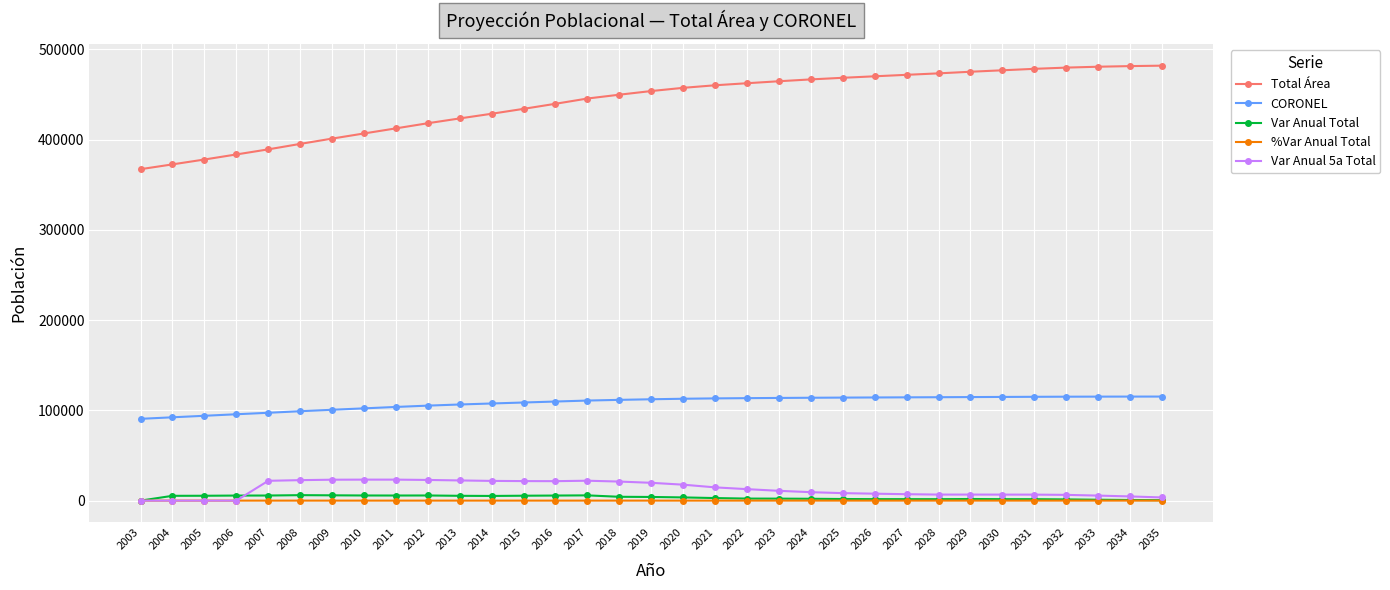

What are all the series names shown in the legend?

Total Área, CORONEL, Var Anual Total, %Var Anual Total, Var Anual 5a Total